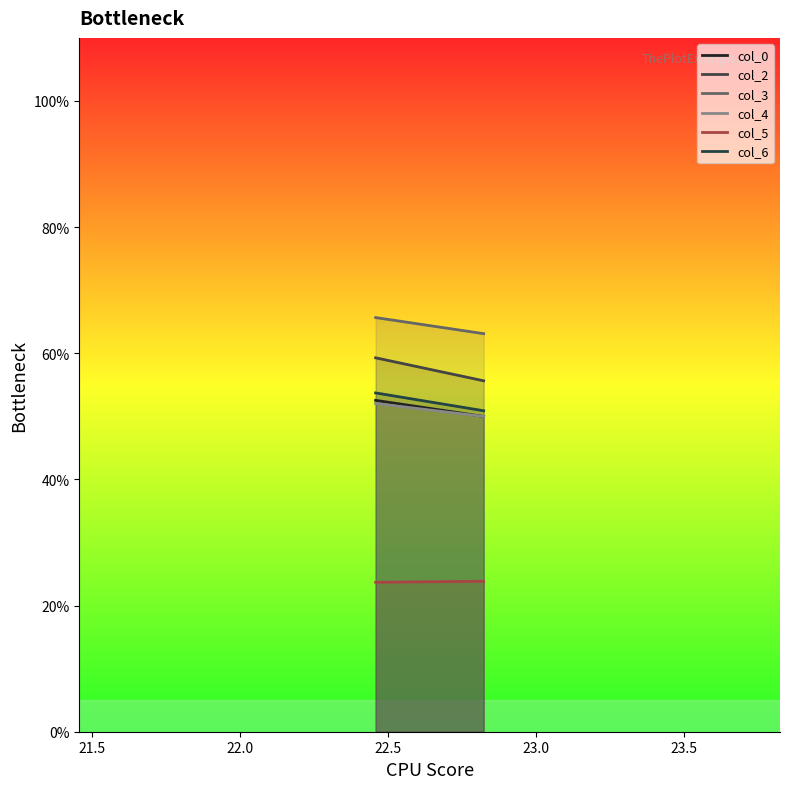

Rank the series by their maximum value, from highest to lowest.

col_3_line, col_2_line, col_6_line, col_0_line, col_4_line, col_5_line